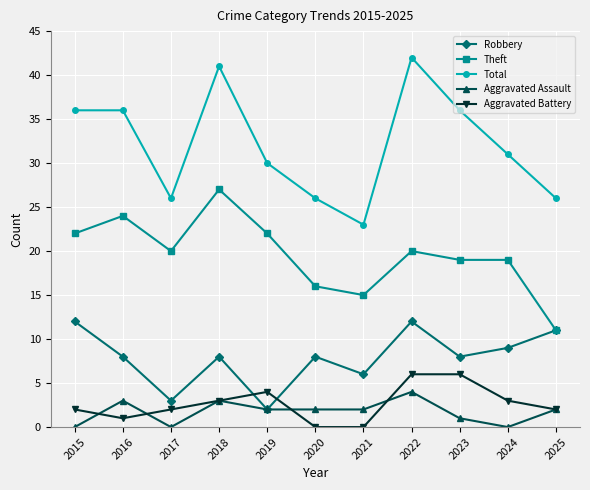

Rank the series by their maximum value, from highest to lowest.

Total, Theft, Robbery, Aggravated Battery, Aggravated Assault